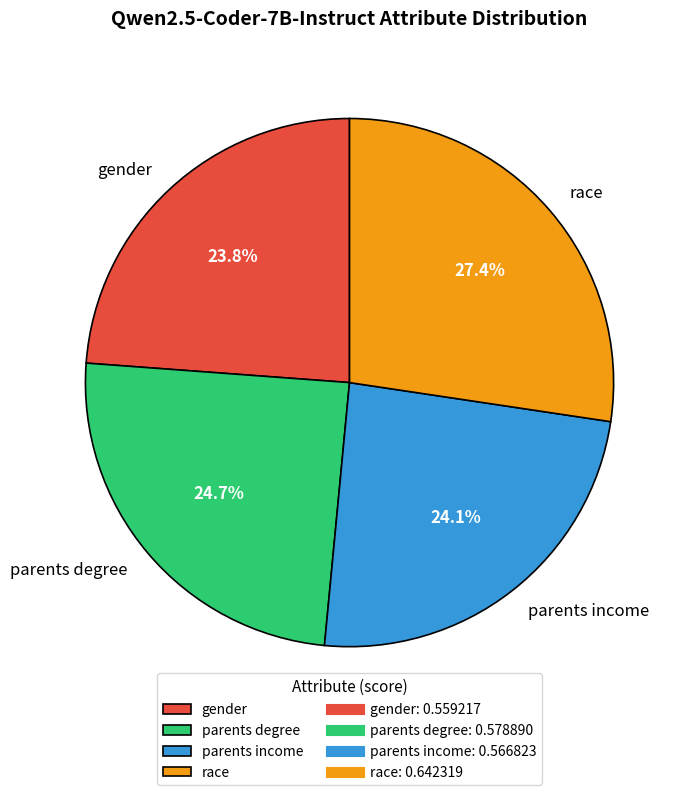

What is the largest slice in the pie chart?

race